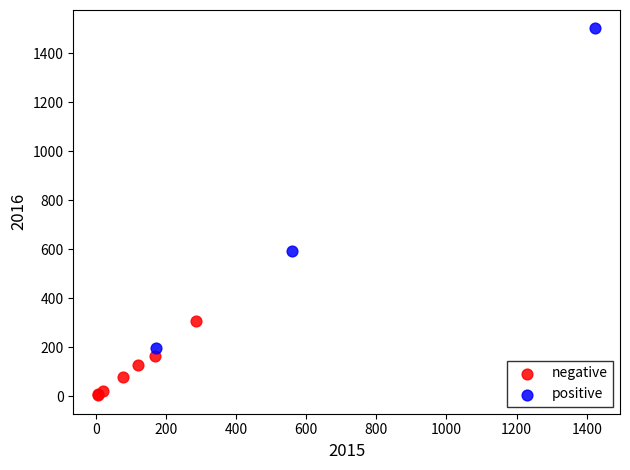

Which series has the largest Y range (max minus min)?

positive